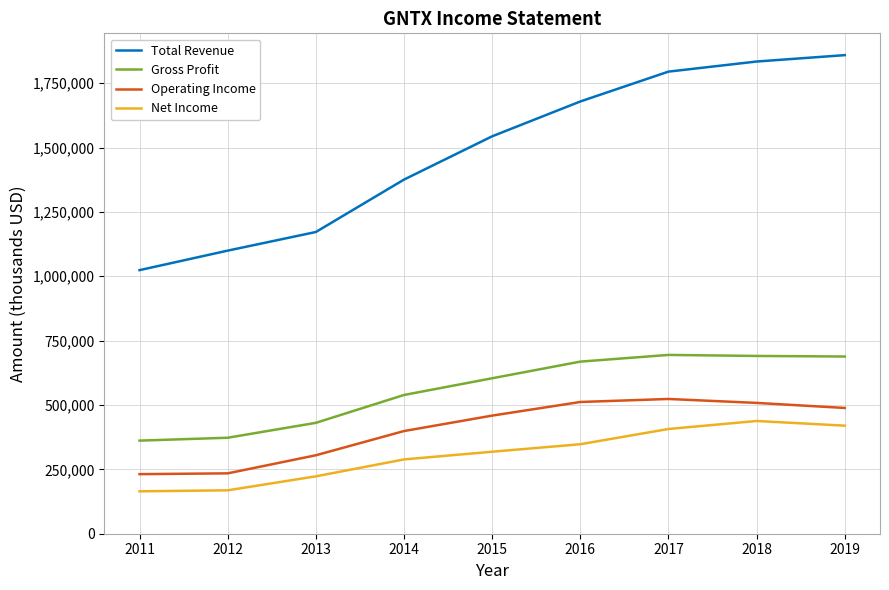

Which series has the largest total across all categories?

Total Revenue